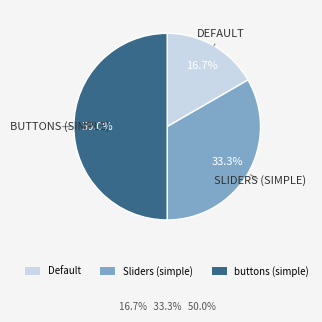

Which has a higher value, Sliders (simple) or buttons (simple)?

buttons (simple)